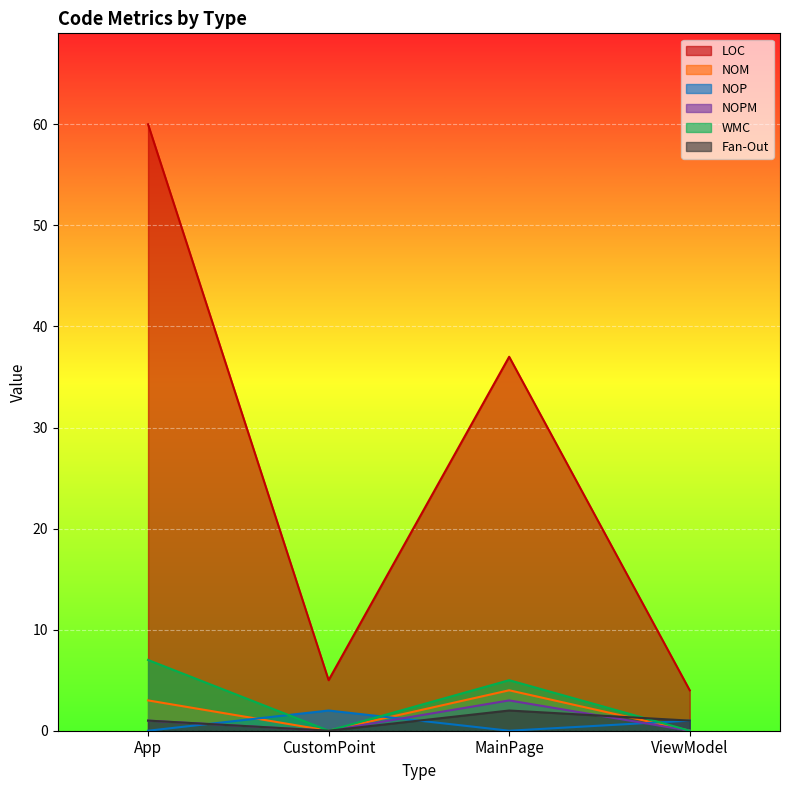

What is the sum of the NOM values at ViewModel and MainPage?

4